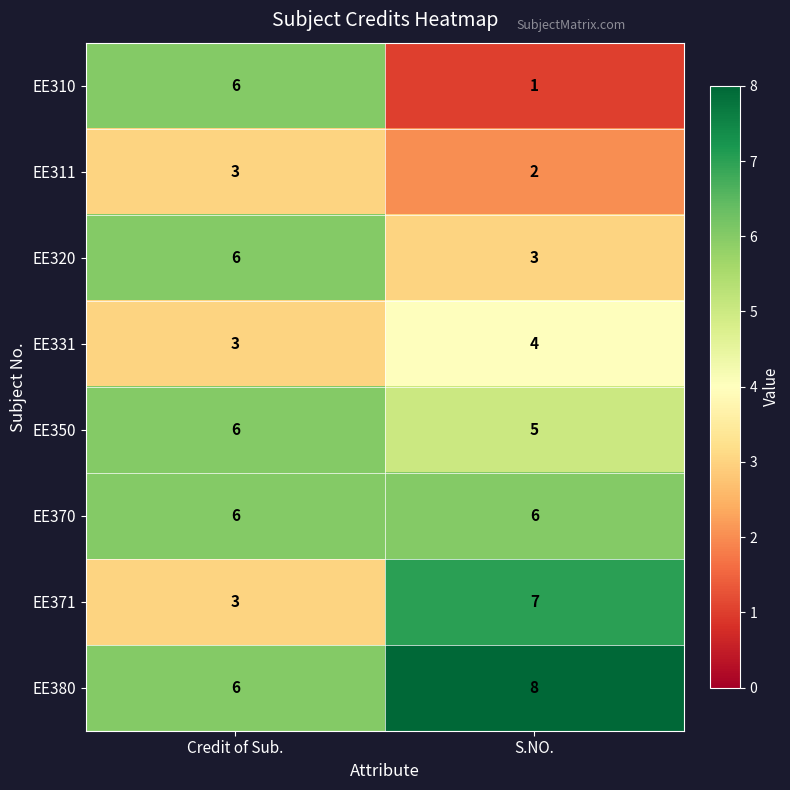

Is the value of EE371 at Credit of Sub. greater than the value of EE311 at S.NO.?

Yes